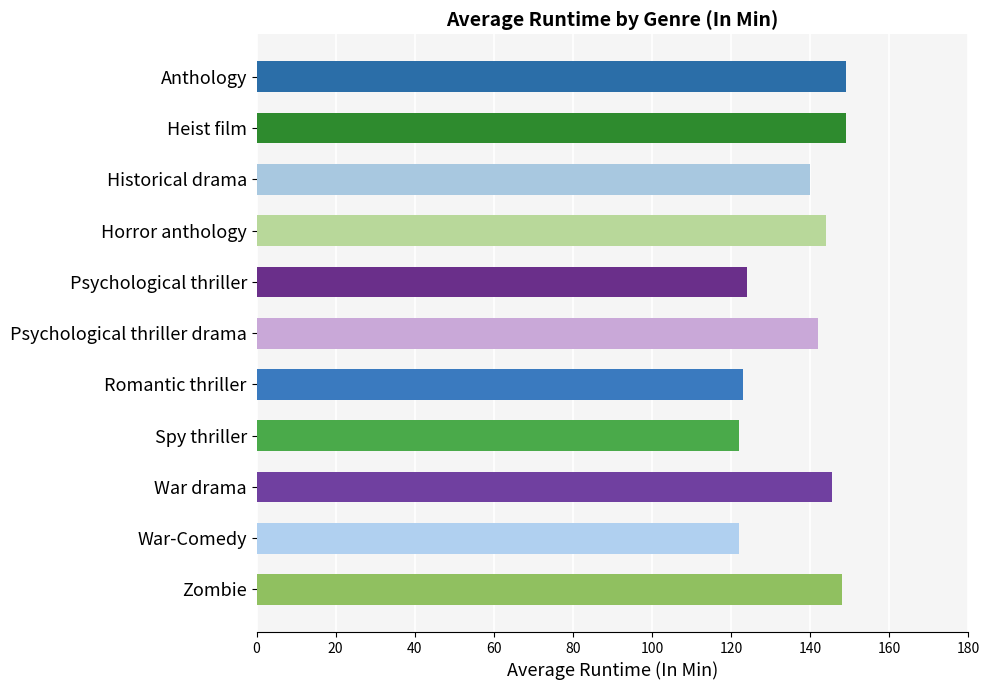

Approximately how many times larger is the value at Romantic thriller compared to Anthology?

0.8